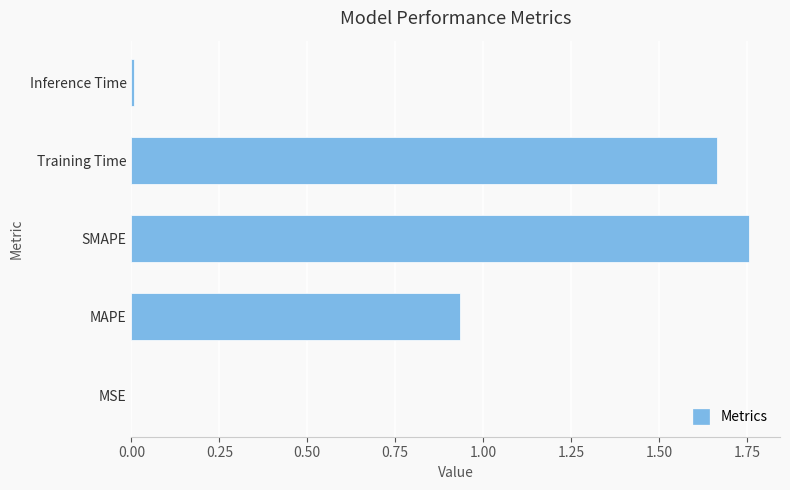

At which category does the chart reach its peak across all series?

SMAPE